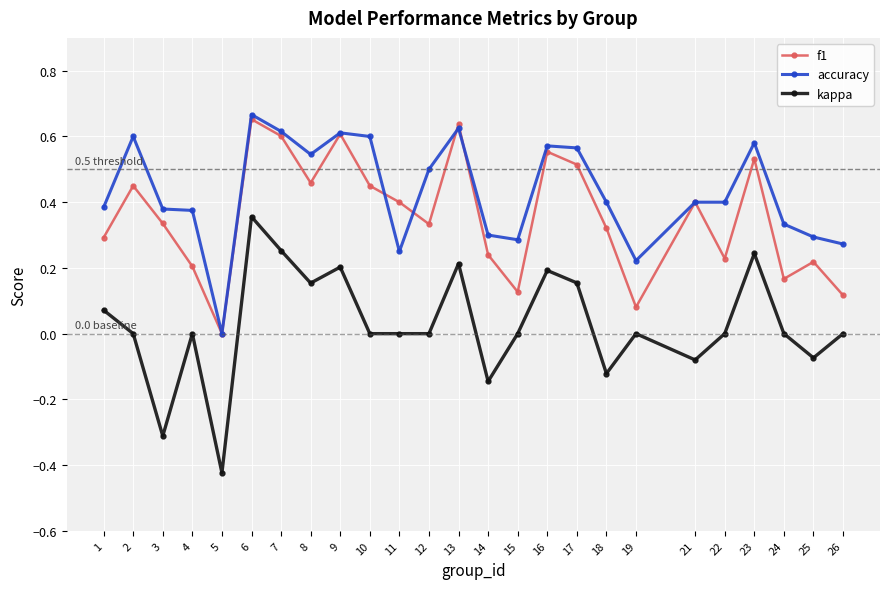

At which label does kappa reach its peak?

6